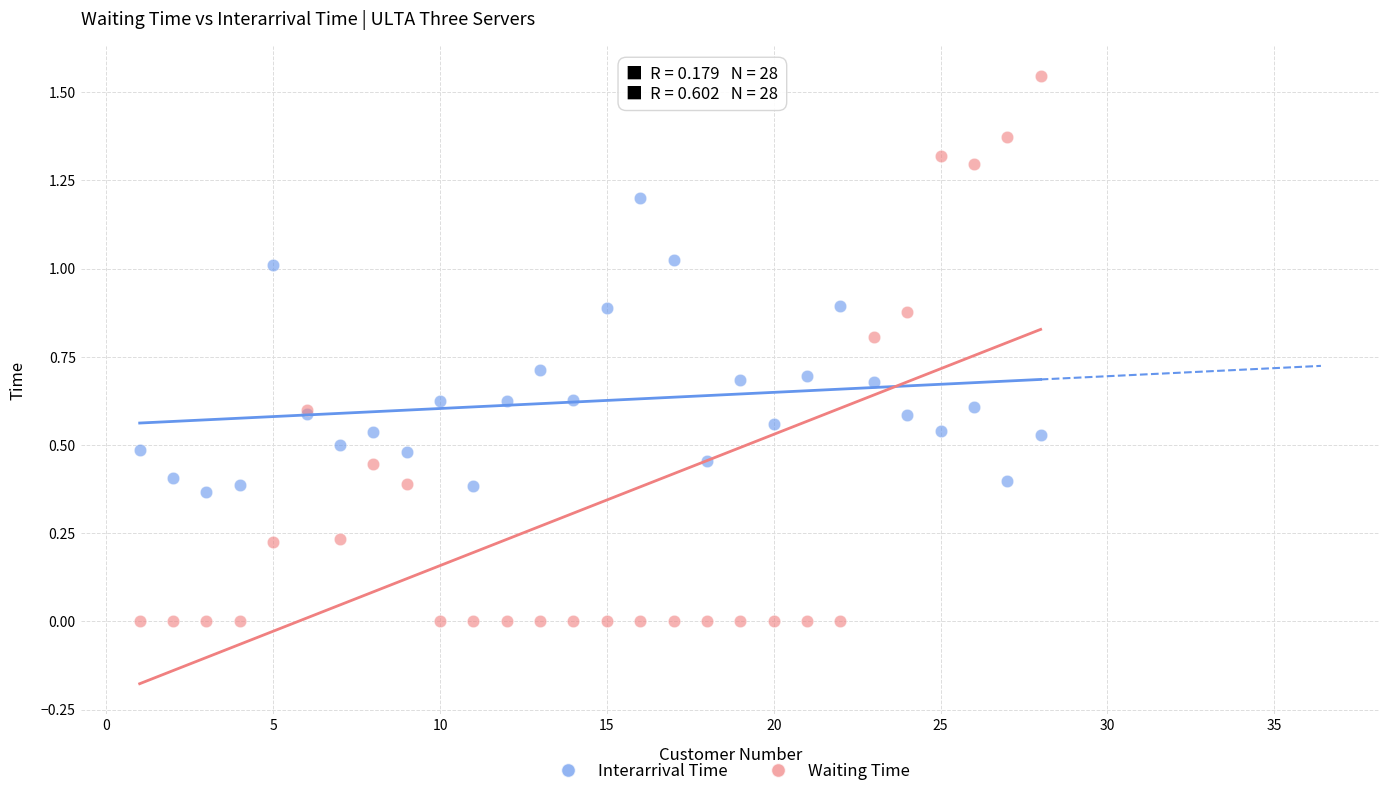

Which series contains the highest Y value?

Waiting Time